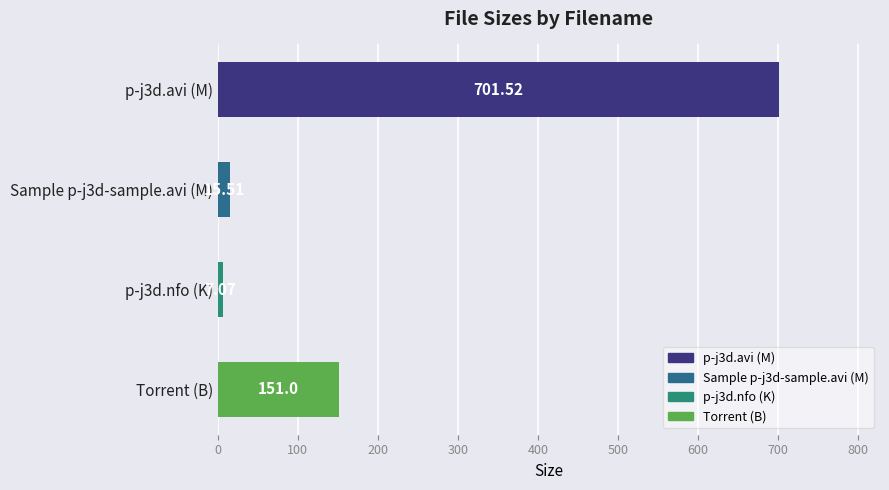

Which label corresponds to the smallest value in the chart?

p-j3d.nfo (K)